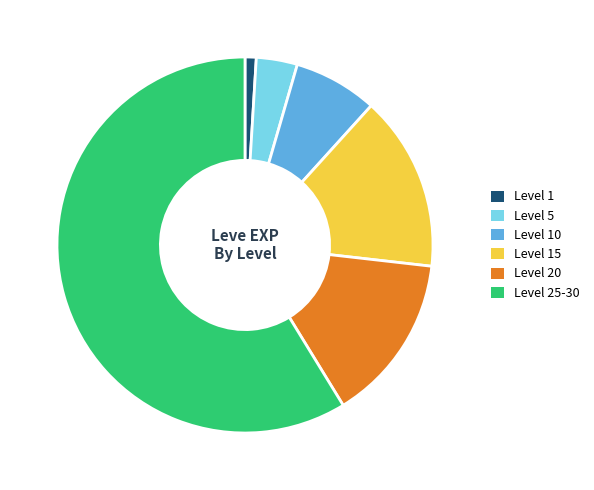

Which has a higher value, Level 25-30 or Level 20?

Level 25-30